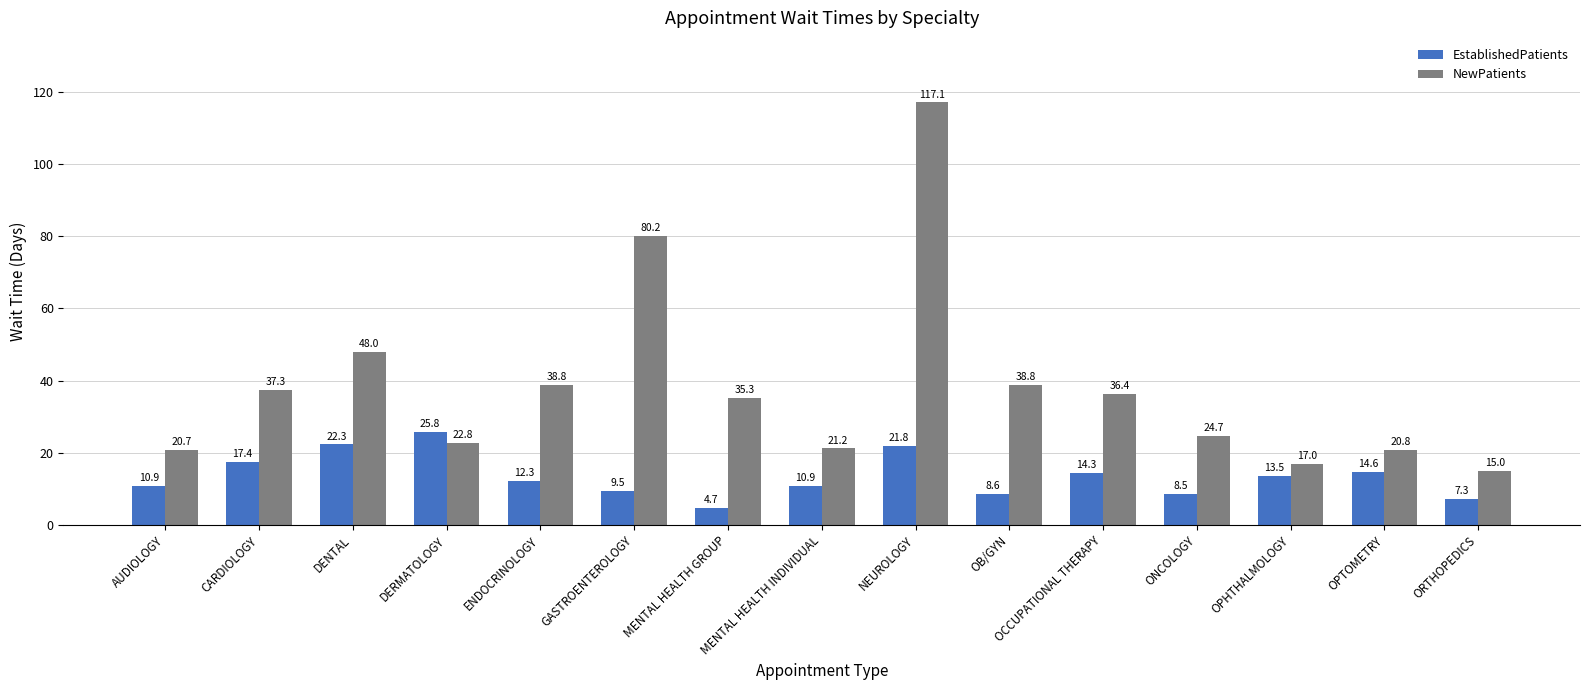

Between DENTAL and ONCOLOGY, which series saw the biggest shift?

NewPatients